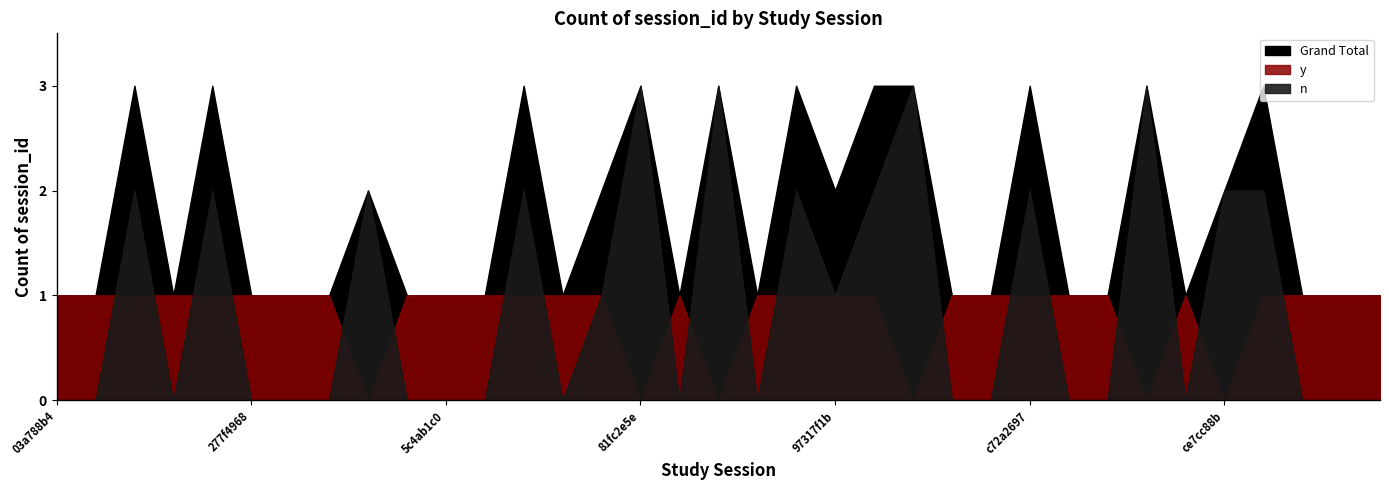

Reading left to right, extract all data points from this chart.

n: 0	0	2	0	2	0	0	0	2	0	0	0	2	0	1	3	0	3	0	2	1	2	3	0	0	2	0	0	3	0	2	2	0	0	0
y: 1	1	1	1	1	1	1	1	0	1	1	1	1	1	1	0	1	0	1	1	1	1	0	1	1	1	1	1	0	1	0	1	1	1	1
Grand Total: 1	1	3	1	3	1	1	1	2	1	1	1	3	1	2	3	1	3	1	3	2	3	3	1	1	3	1	1	3	1	2	3	1	1	1